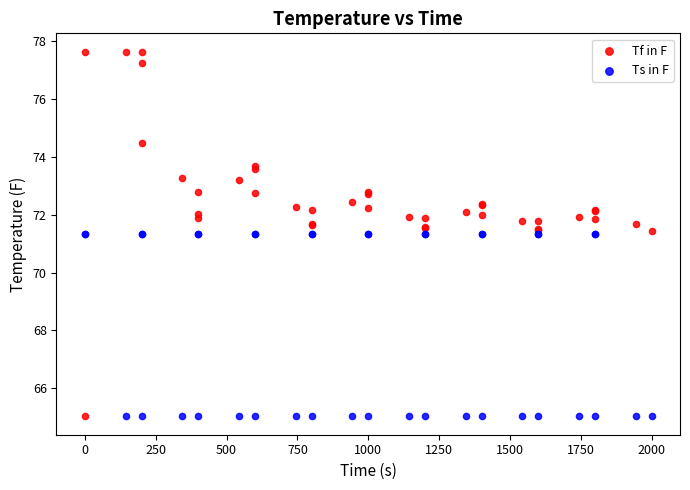

Which series reaches the maximum Y coordinate?

Tf in F